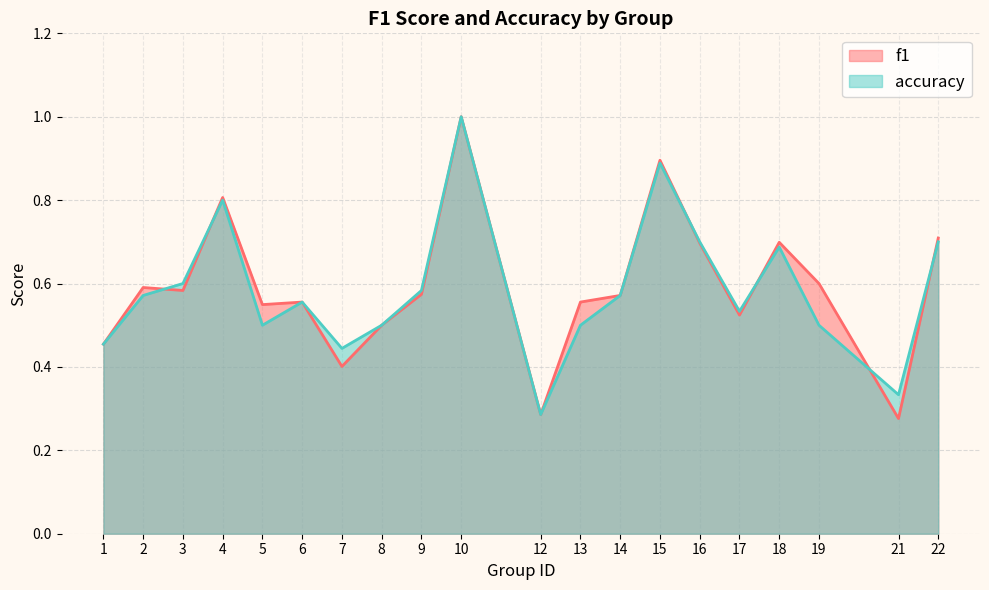

Is it true that accuracy equals 0.5 at 19?

True